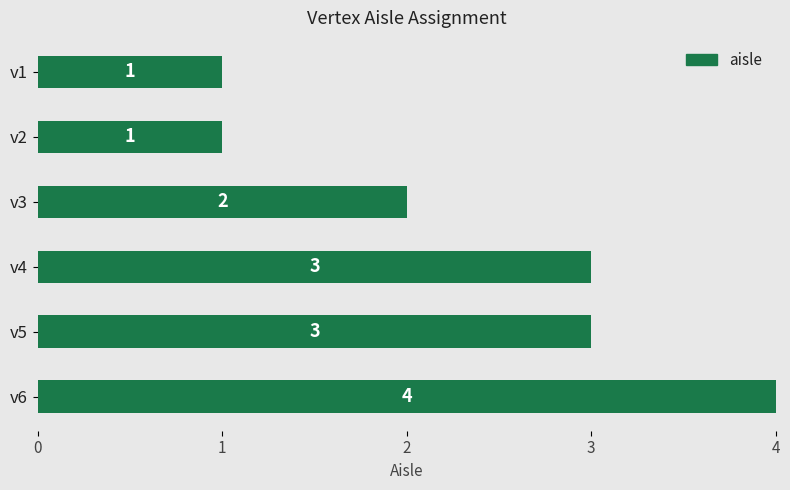

The chart shows a value of 1 at v2. True or false?

True